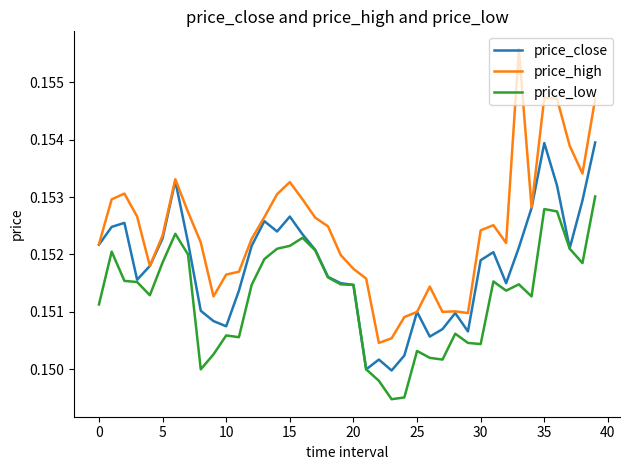

Rank the series by their average value, from lowest to highest.

price_low, price_close, price_high